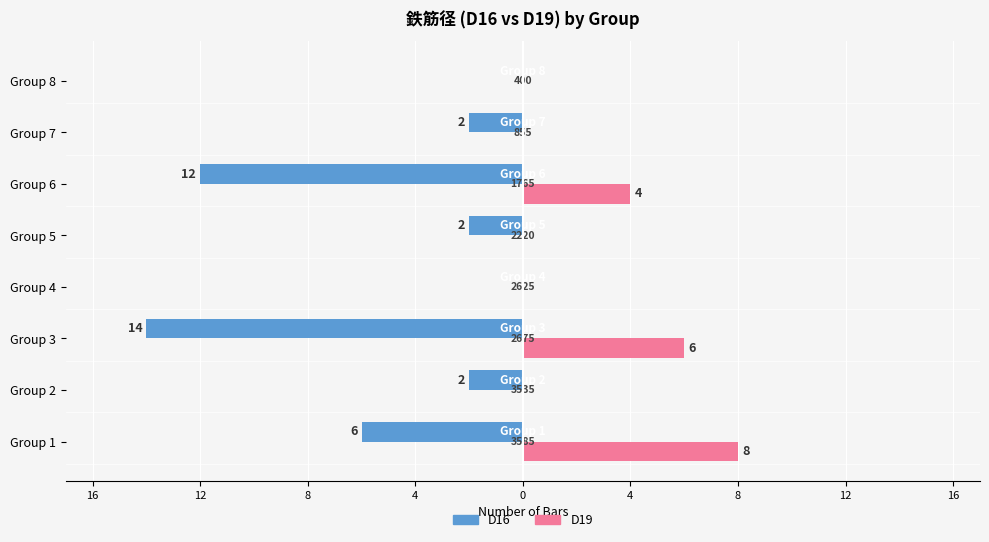

At which label does D16 first exceed -2?

Group 4